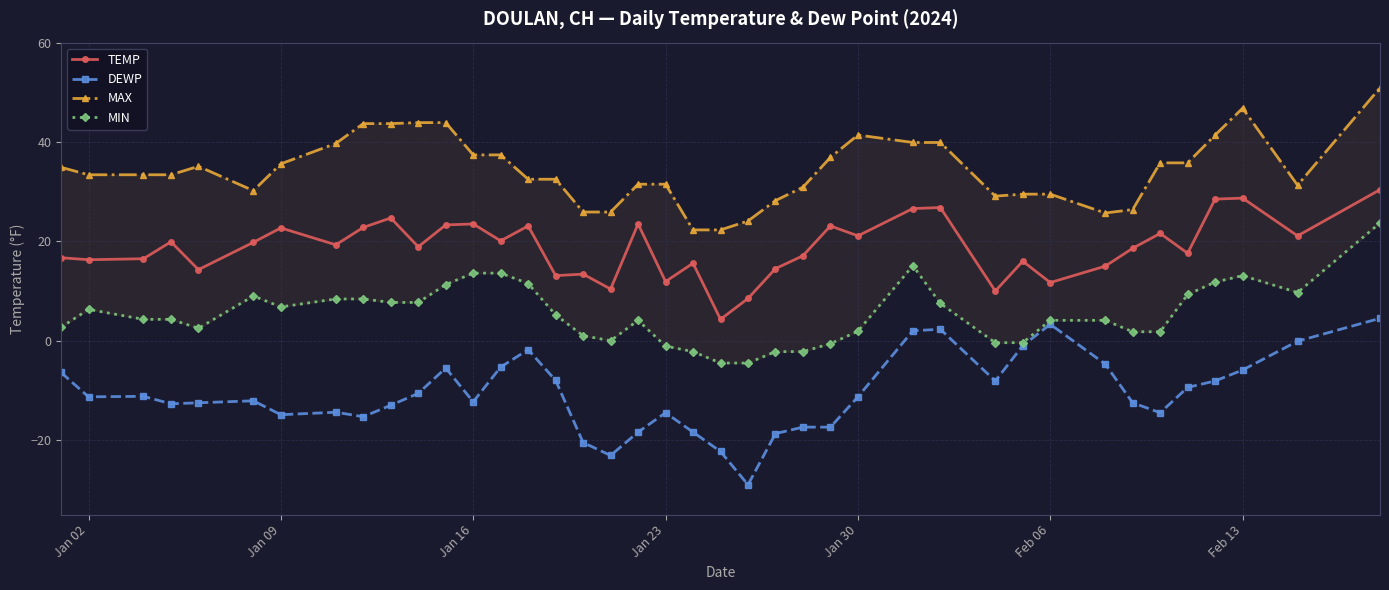

True or false: TEMP and DEWP intersect in this chart.

False